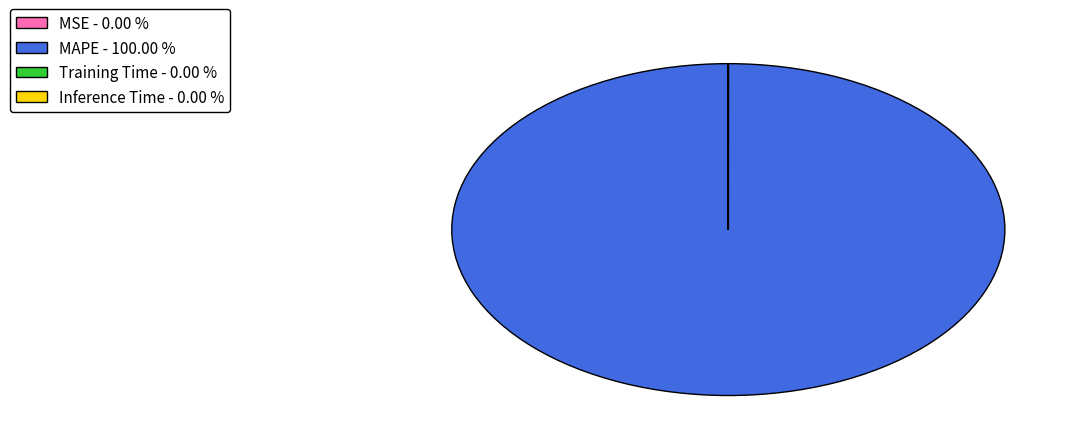

Does MAPE - 100.00 % represent more than half of the total?

Yes